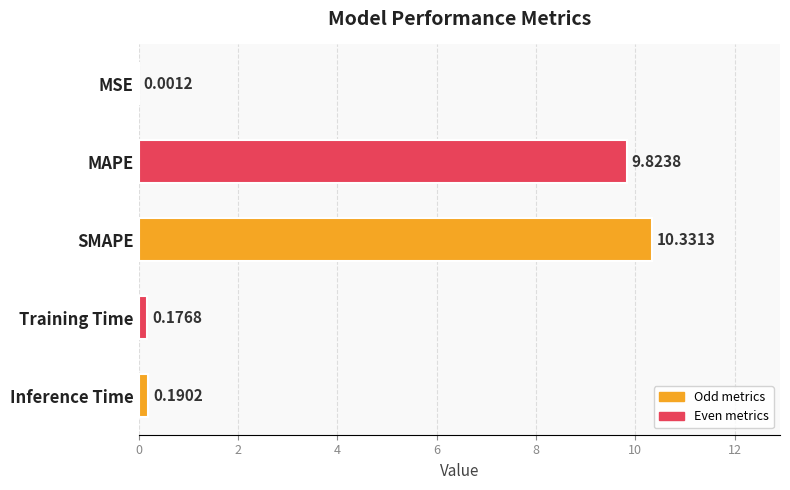

Between Training Time and Inference Time, which is larger?

Inference Time